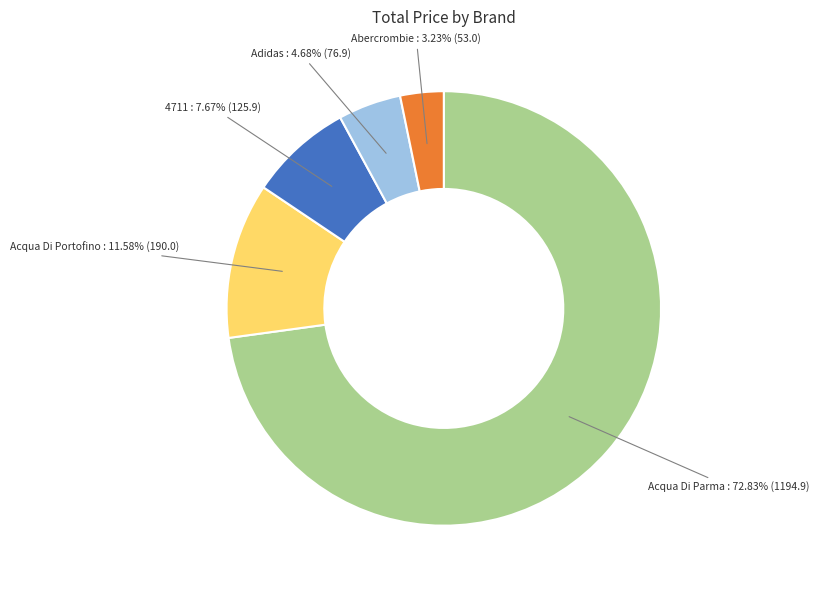

Is there a majority slice in this chart?

Yes